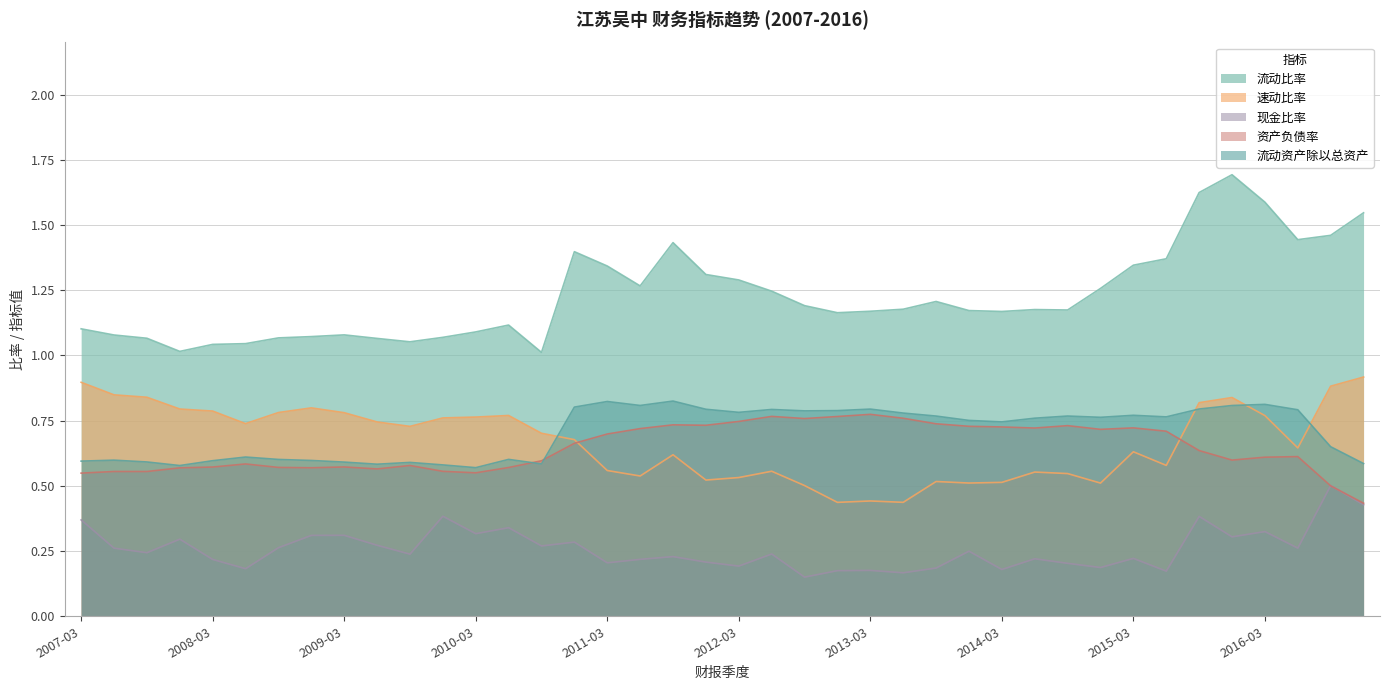

Where is the first local minimum for 流动资产除以总资产?

2007-12-31